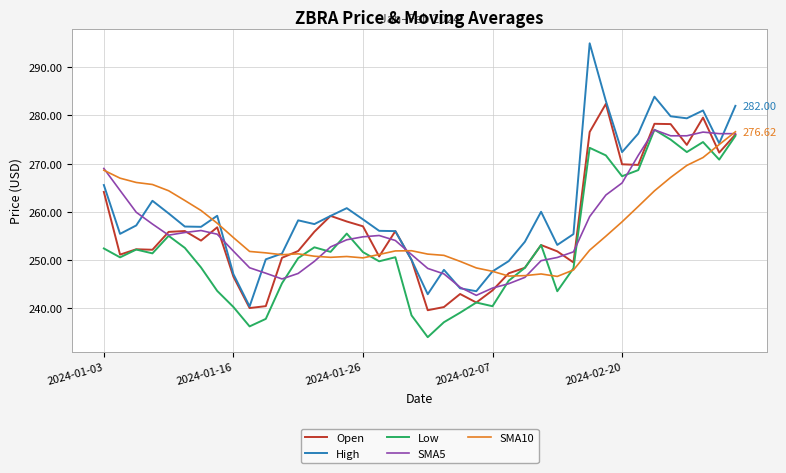

Which series has the largest range (max minus min)?

High